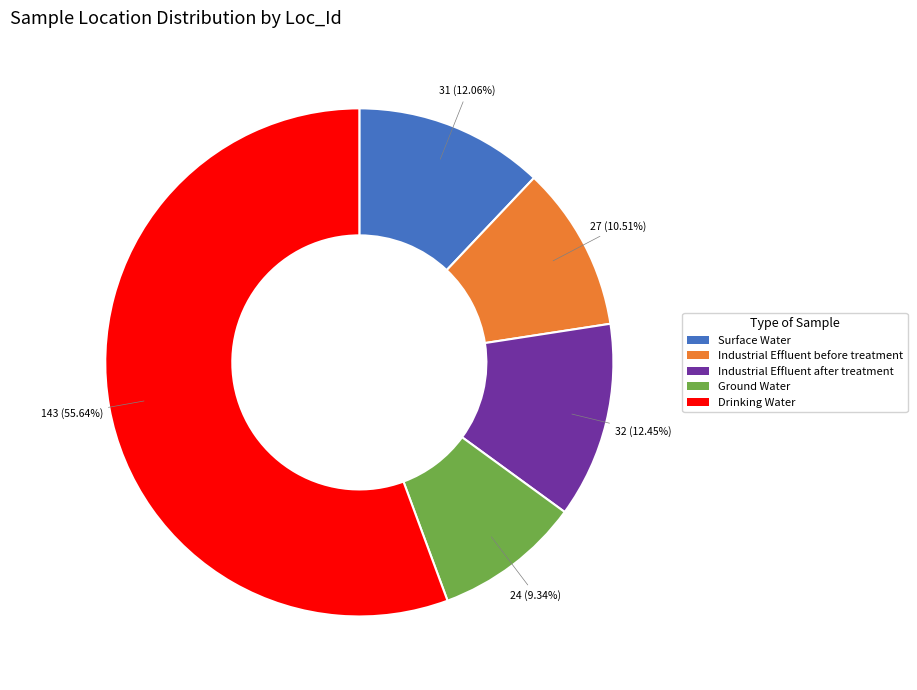

How many slices are in this pie chart?

5